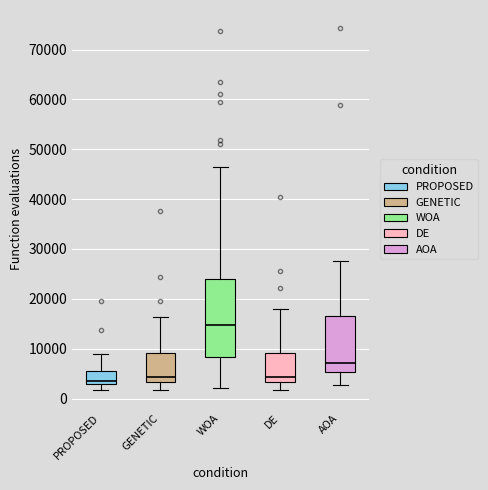

Comparing the boxes themselves (not the whiskers), which one is the tallest?

WOA